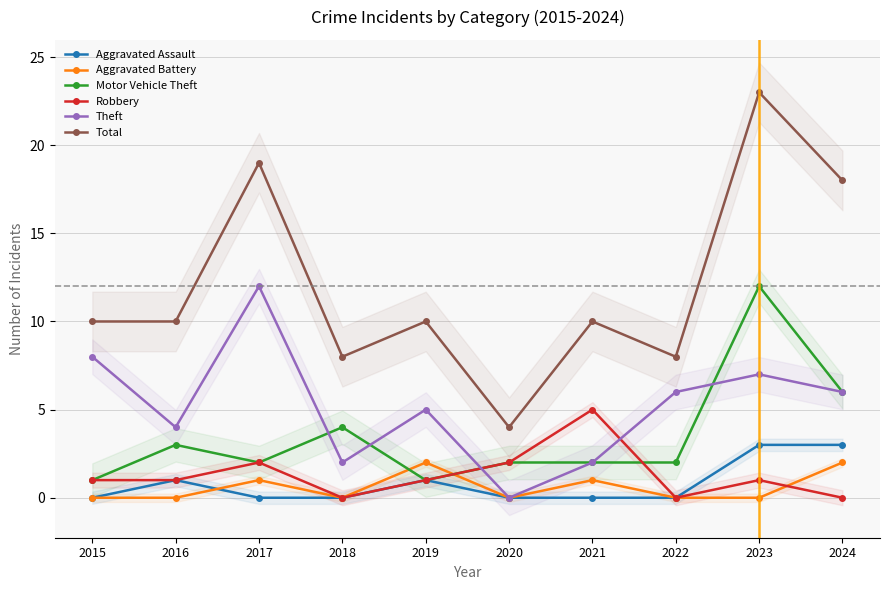

Reading left to right, list all the values displayed in this chart.

Aggravated Assault: 0	1	0	0	1	0	0	0	3	3
Aggravated Battery: 0	0	1	0	2	0	1	0	0	2
Motor Vehicle Theft: 1	3	2	4	1	2	2	2	12	6
Robbery: 1	1	2	0	1	2	5	0	1	0
Theft: 8	4	12	2	5	0	2	6	7	6
Total: 10	10	19	8	10	4	10	8	23	18